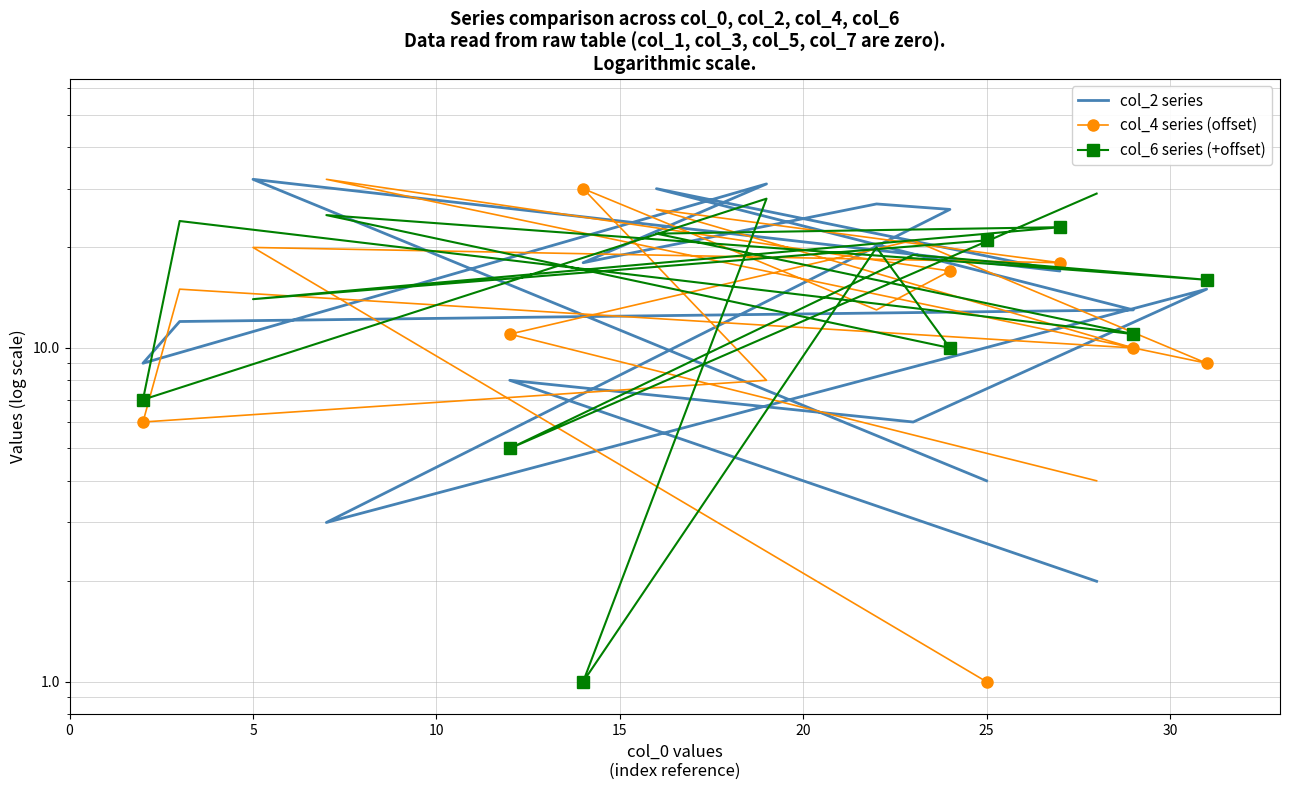

Is the value of col_2 series at 11 greater than the value of col_4 series (offset) at 10?

No